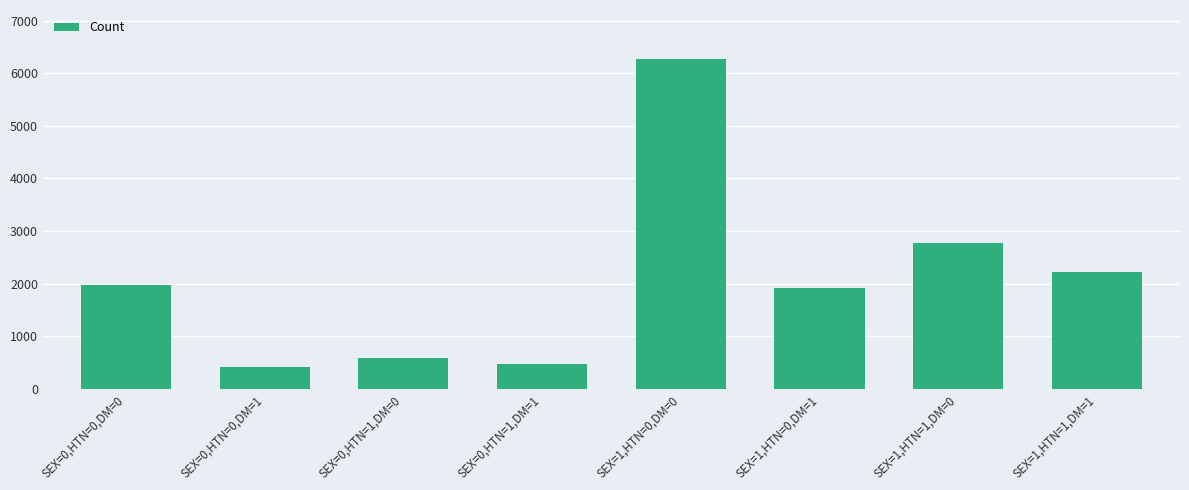

Reading left to right, what are all the values shown in this chart?

SEX=0,HTN=0,DM=0=1967	SEX=0,HTN=0,DM=1=412	SEX=0,HTN=1,DM=0=594	SEX=0,HTN=1,DM=1=478	SEX=1,HTN=0,DM=0=6263	SEX=1,HTN=0,DM=1=1916	SEX=1,HTN=1,DM=0=2775	SEX=1,HTN=1,DM=1=2214